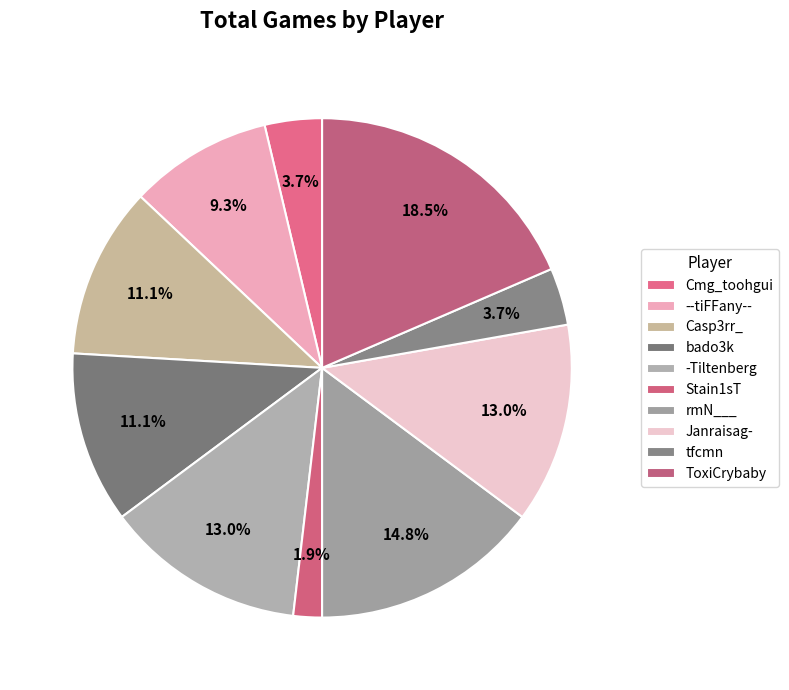

How many segments does this pie chart have?

10